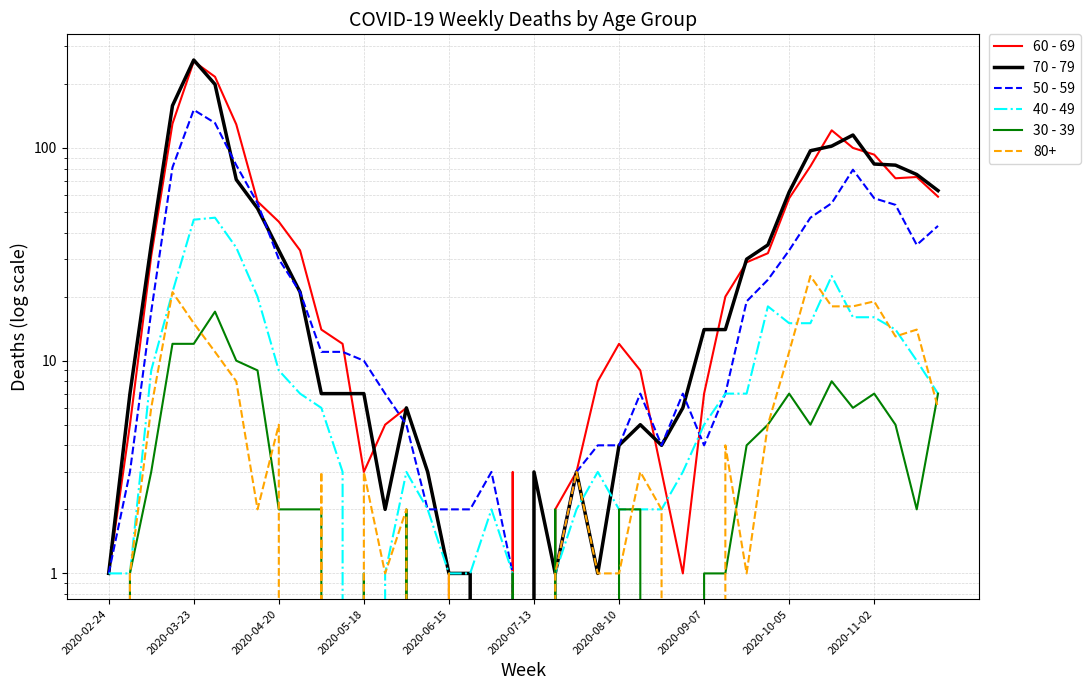

True or false: 60 - 69 has a value of 29 at 30.

True